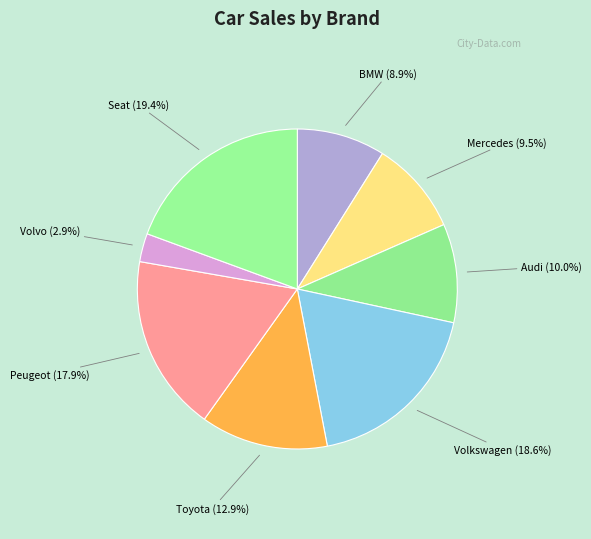

Which has a higher value, Seat or Audi?

Seat